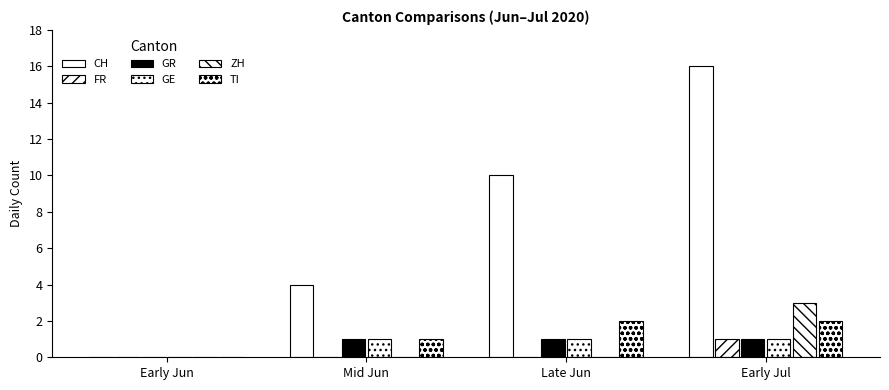

Which series has the largest total across all categories?

CH